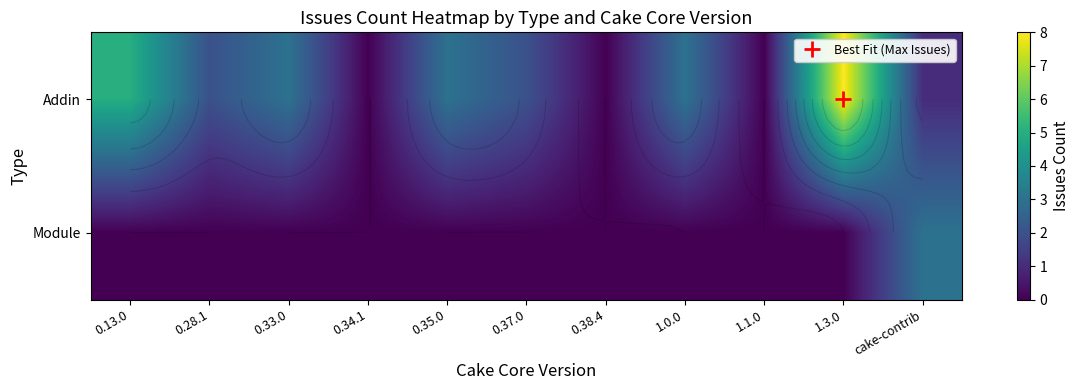

What is the difference between the maximum and minimum values in the Addin series?

8